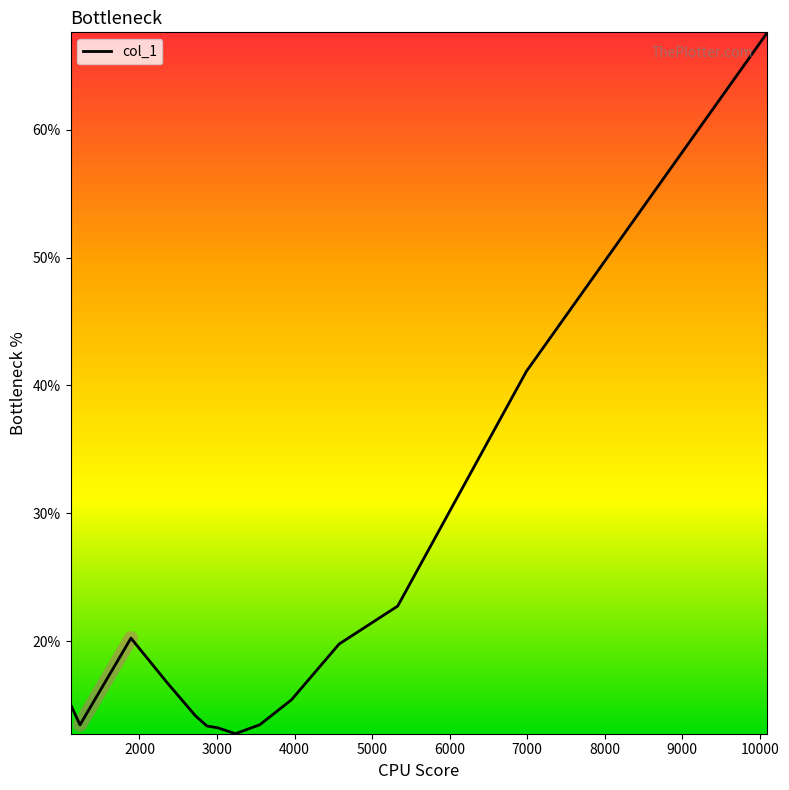

How many lines are shown in the chart?

1